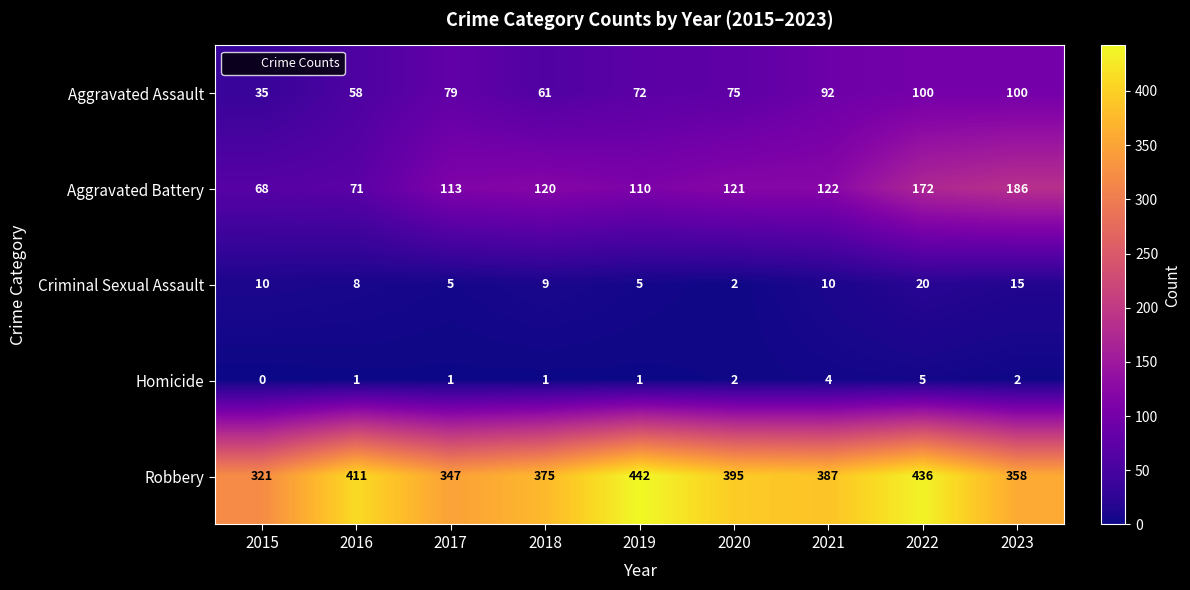

What is the maximum value shown in the chart?

442